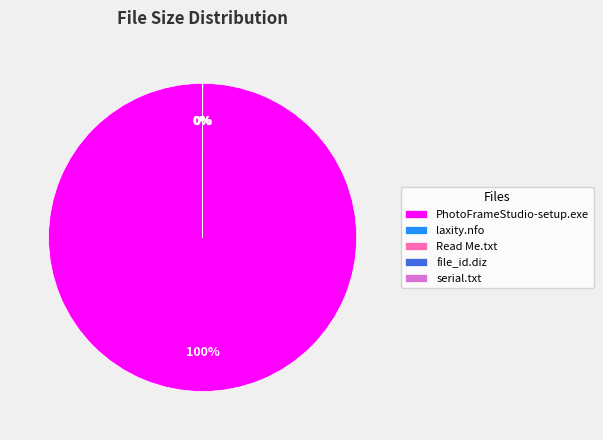

Which slice is the largest?

PhotoFrameStudio-setup.exe